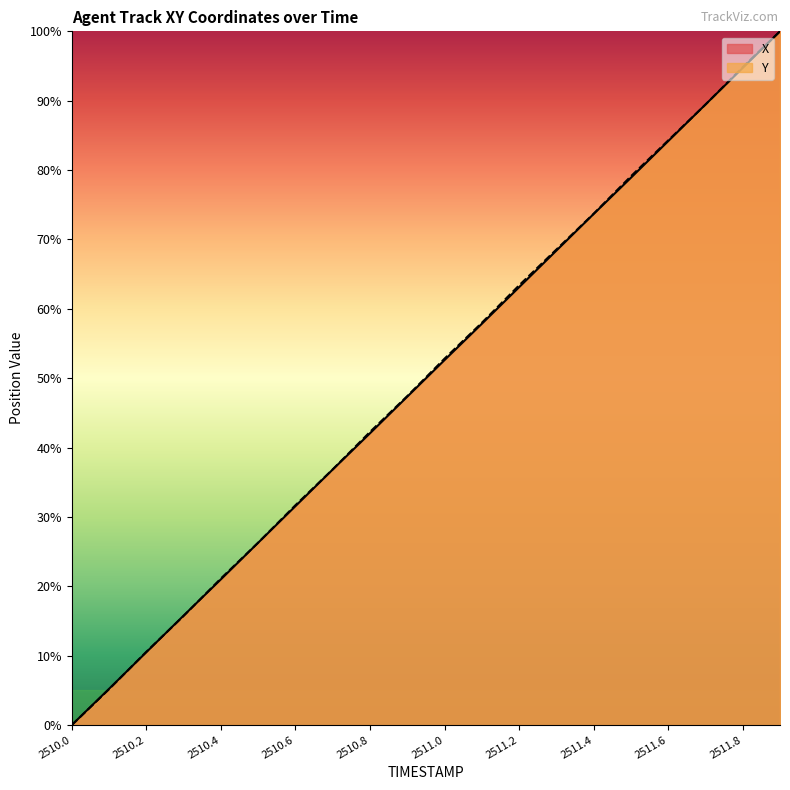

Which series has the largest total across all categories?

Y